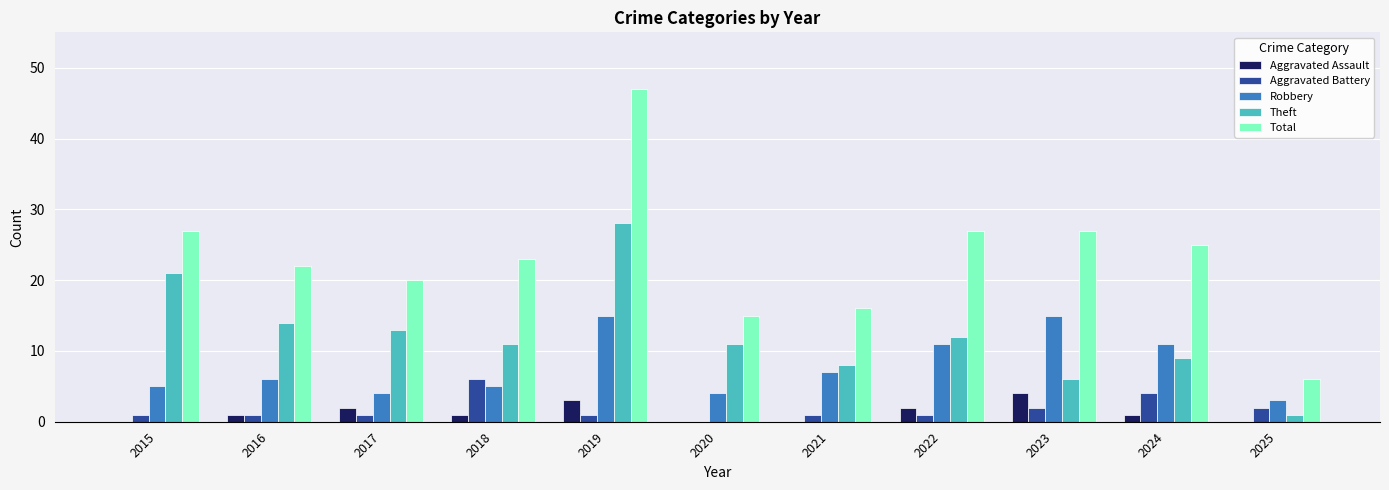

Reading right to left, what are all the values shown in this chart?

Aggravated Assault: 2025=0	2024=1	2023=4	2022=2	2021=0	2020=0	2019=3	2018=1	2017=2	2016=1	2015=0
Aggravated Battery: 2025=2	2024=4	2023=2	2022=1	2021=1	2020=0	2019=1	2018=6	2017=1	2016=1	2015=1
Robbery: 2025=3	2024=11	2023=15	2022=11	2021=7	2020=4	2019=15	2018=5	2017=4	2016=6	2015=5
Theft: 2025=1	2024=9	2023=6	2022=12	2021=8	2020=11	2019=28	2018=11	2017=13	2016=14	2015=21
Total: 2025=6	2024=25	2023=27	2022=27	2021=16	2020=15	2019=47	2018=23	2017=20	2016=22	2015=27